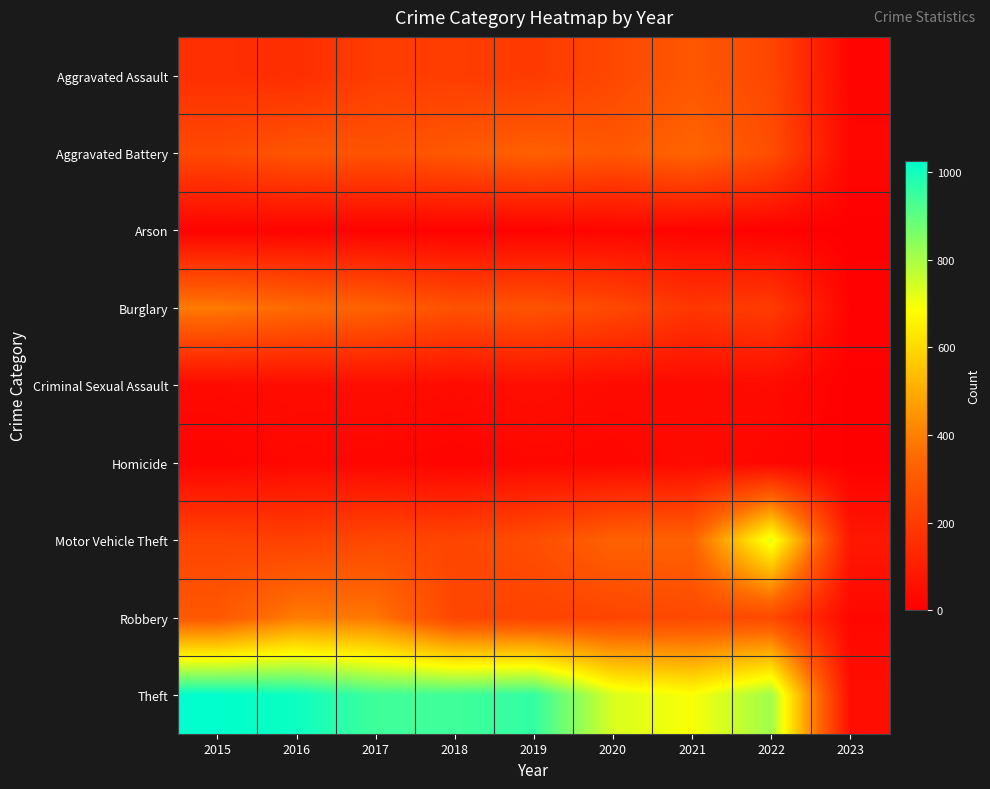

Which series has the largest range (max minus min)?

Theft